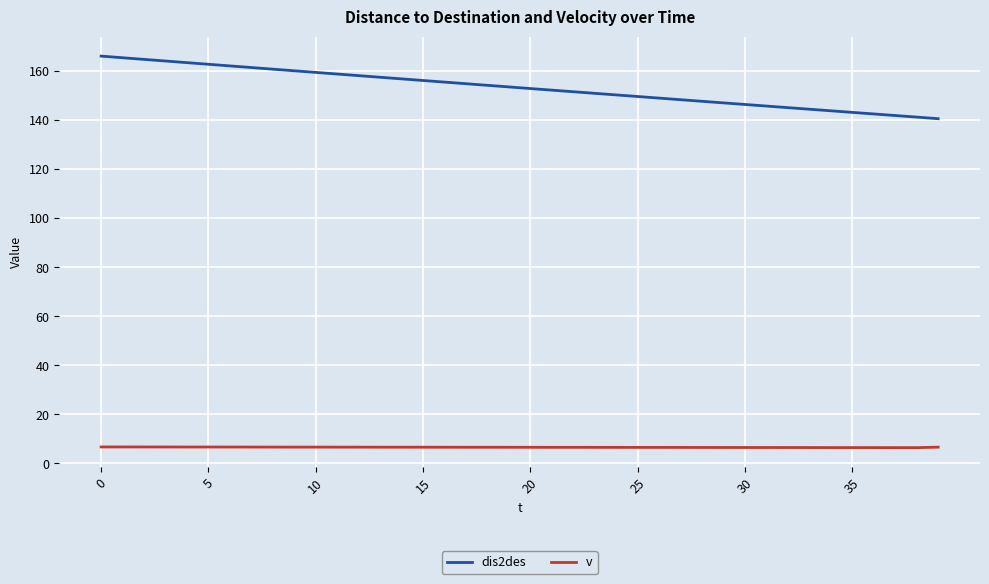

Which series has the largest total across all categories?

dis2des